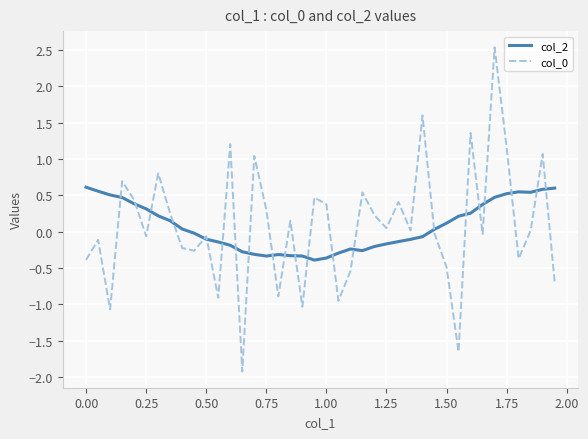

What is the lowest value of the col_0 series?

-1.9